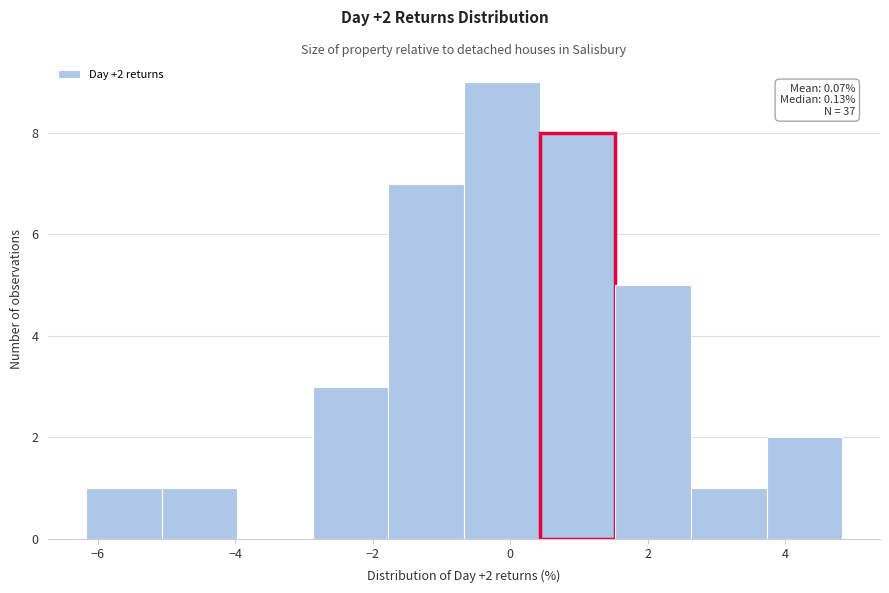

Over which range of the x-axis is the bar tallest?

-0.6 to 0.4